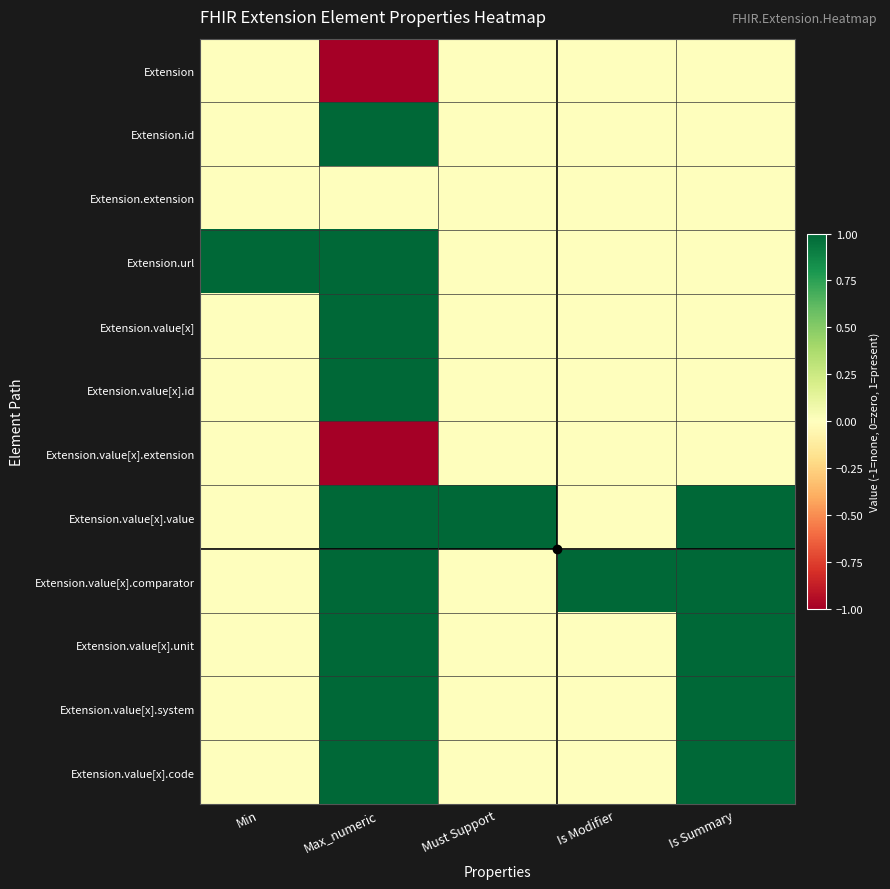

How many distinct data groups are displayed?

12